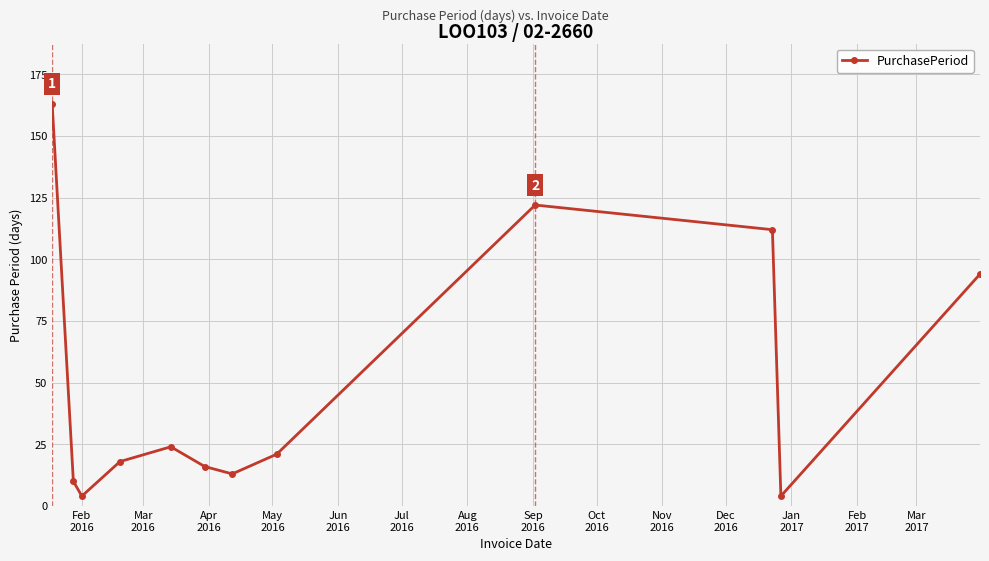

How many data points are less than 21?

6